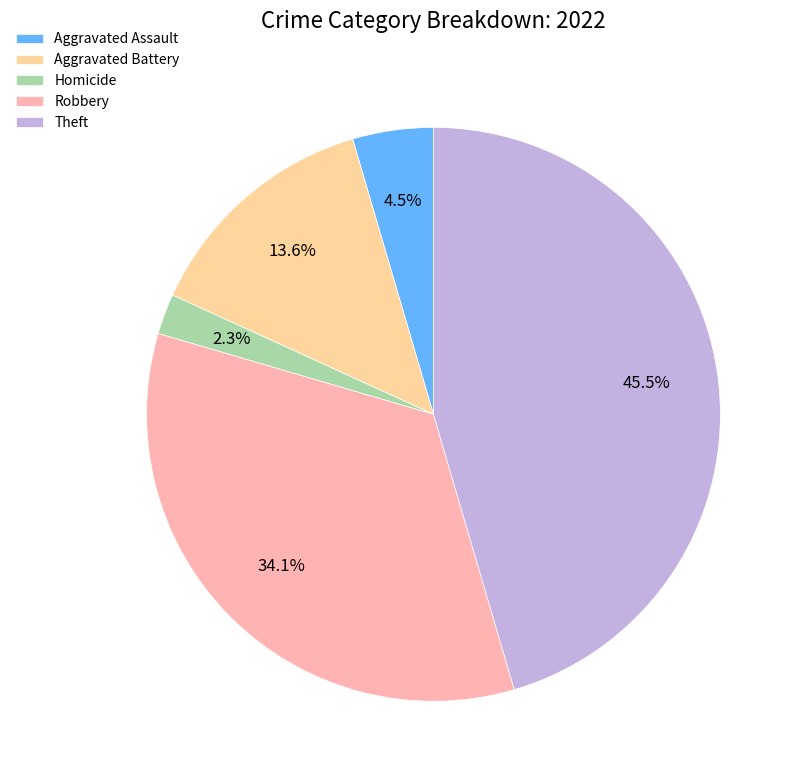

Is it true that Homicide is 1% of the pie?

False